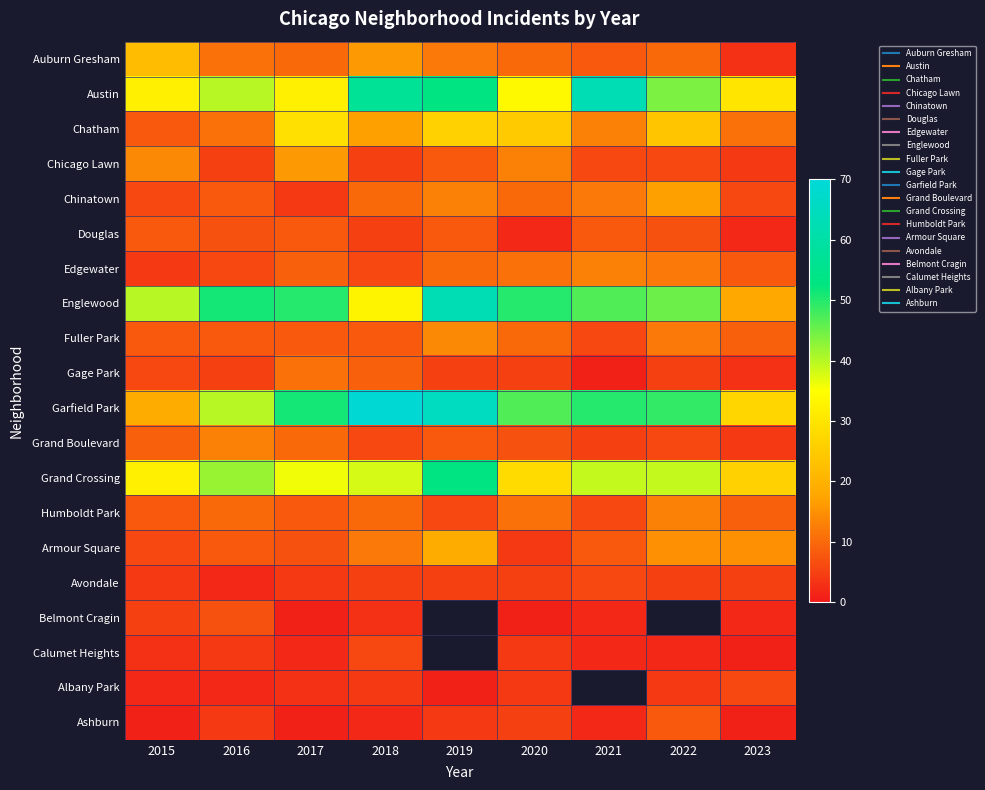

What is the spread (max minus min) of values at 2022?

47.0